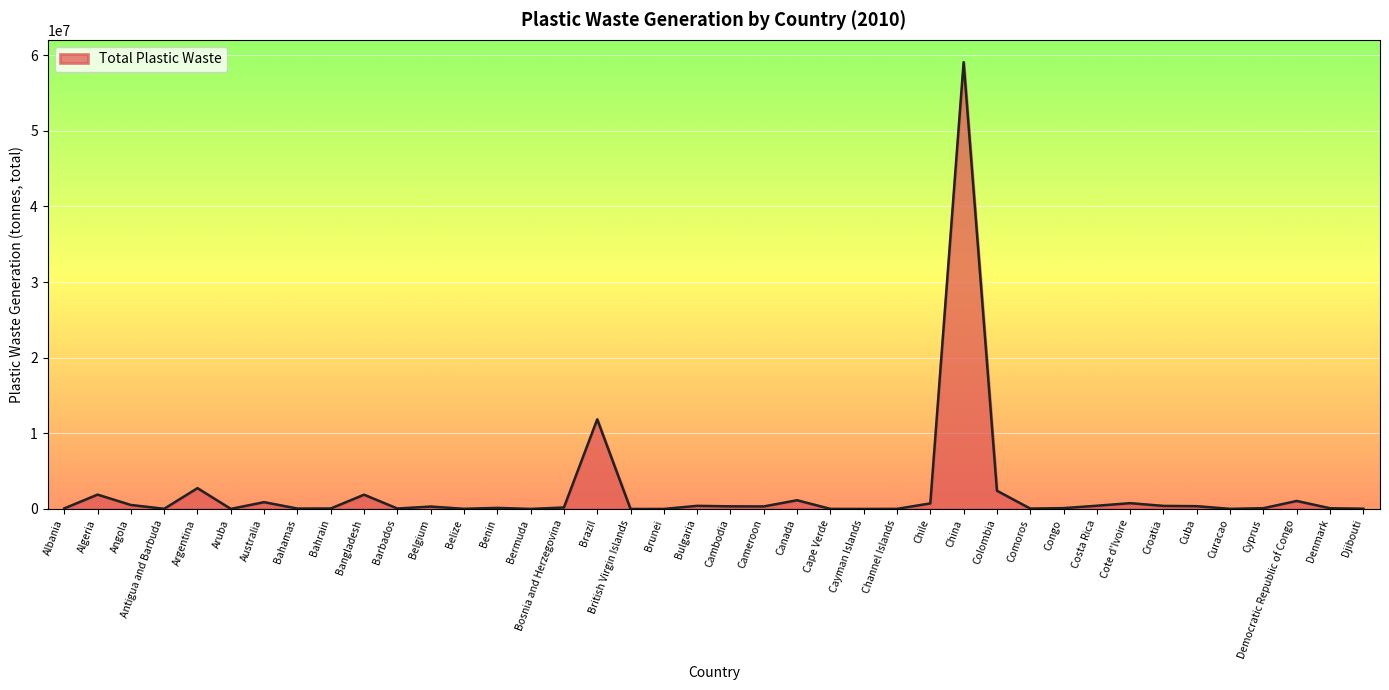

What is the greatest value displayed?

59079741